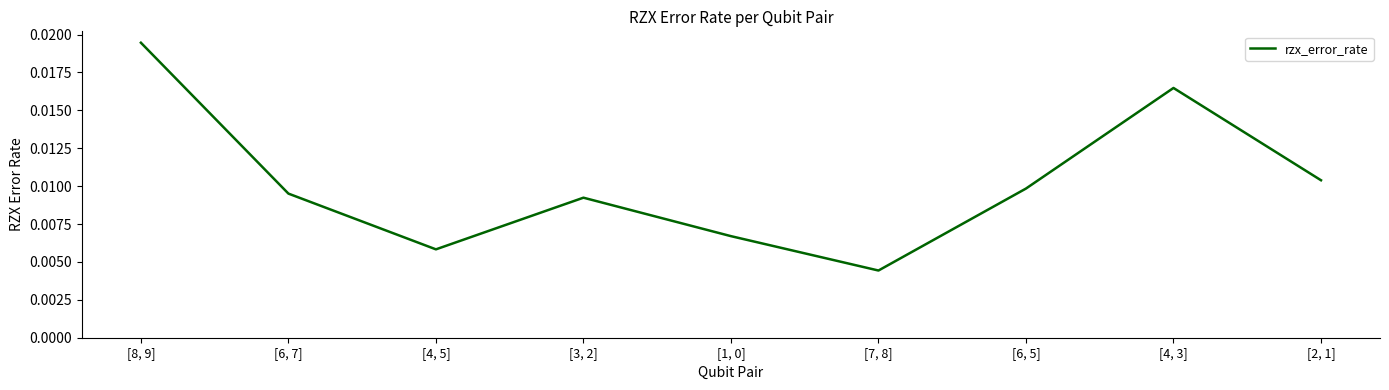

Between [3, 2] and [4, 5], which is larger?

[3, 2]